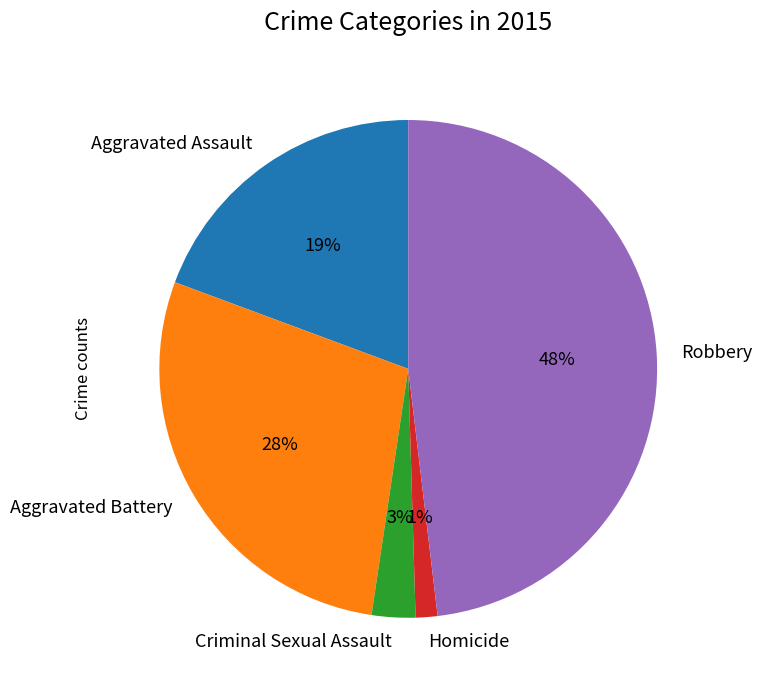

How many slices are in this pie chart?

5